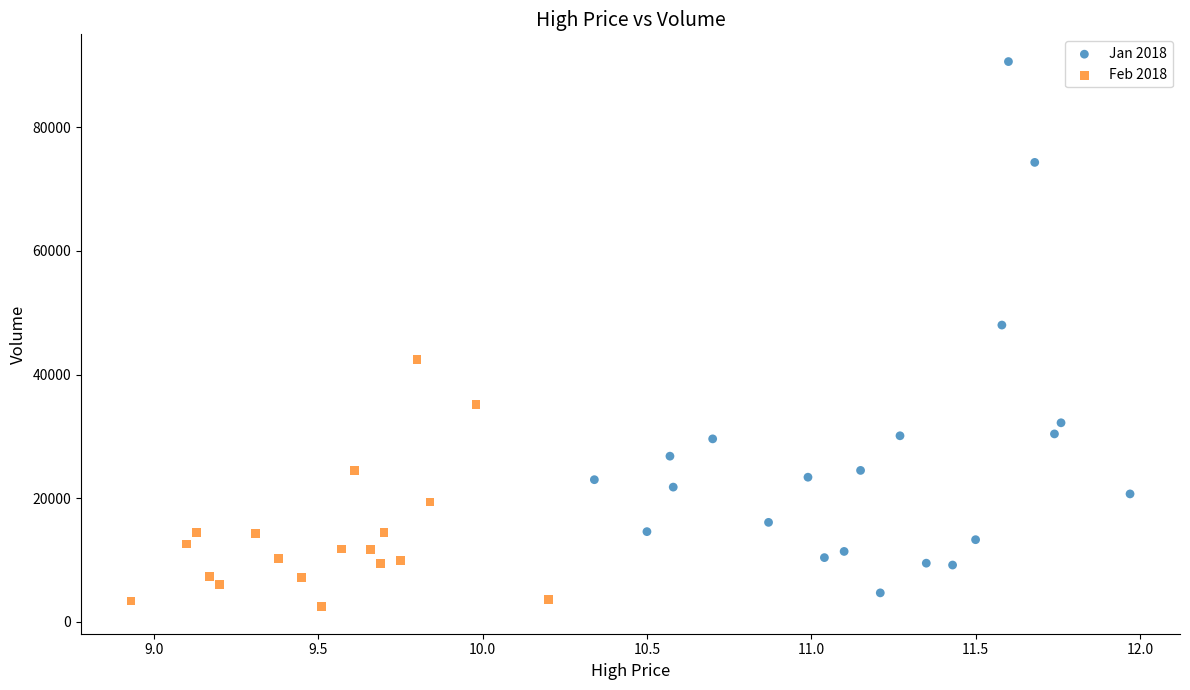

Which series contains the lowest Y value?

Feb 2018